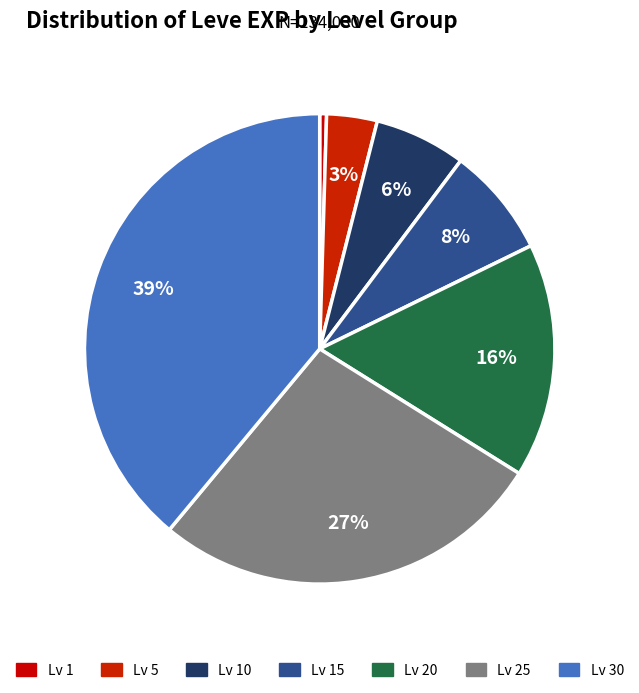

How many segments does this pie chart have?

7